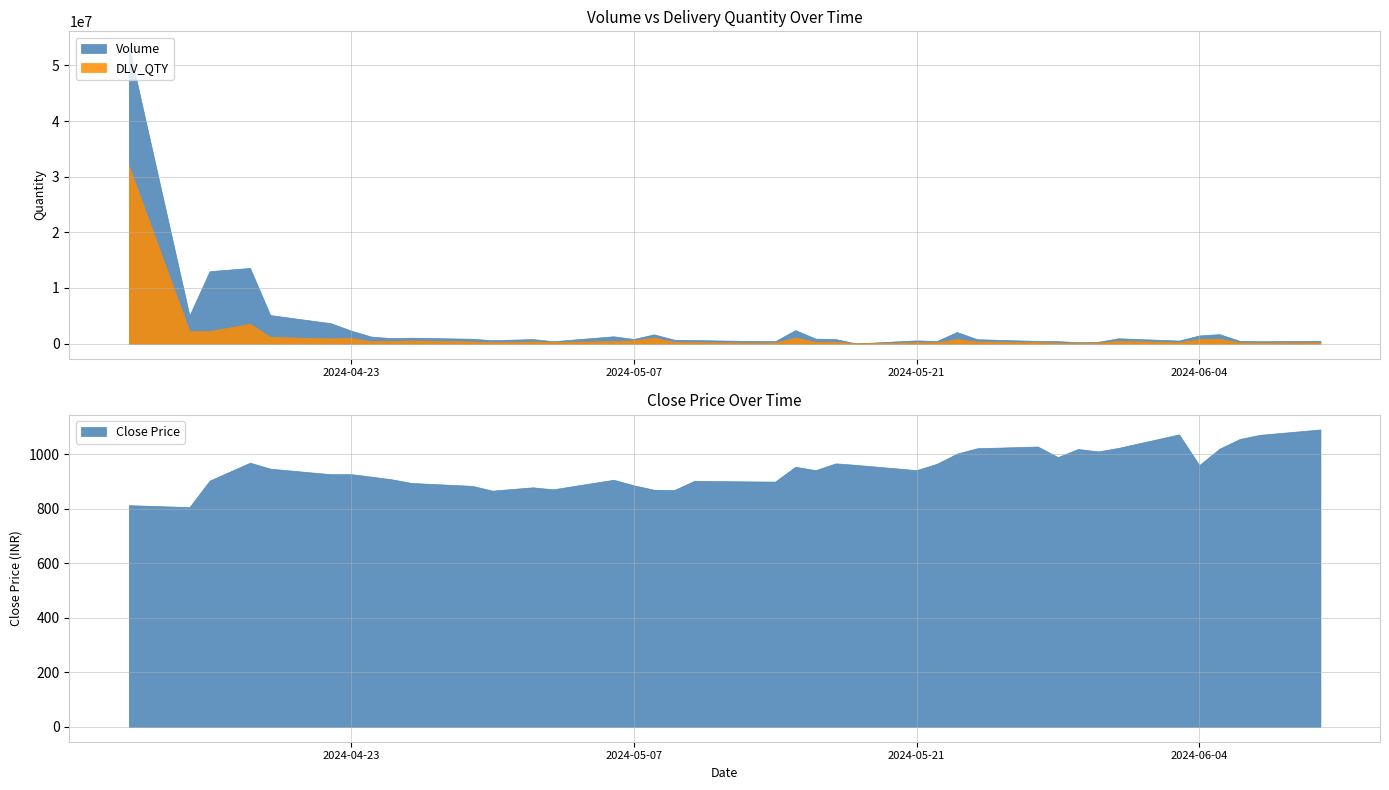

Rank the series by their average value, from lowest to highest.

DLV_QTY, Volume